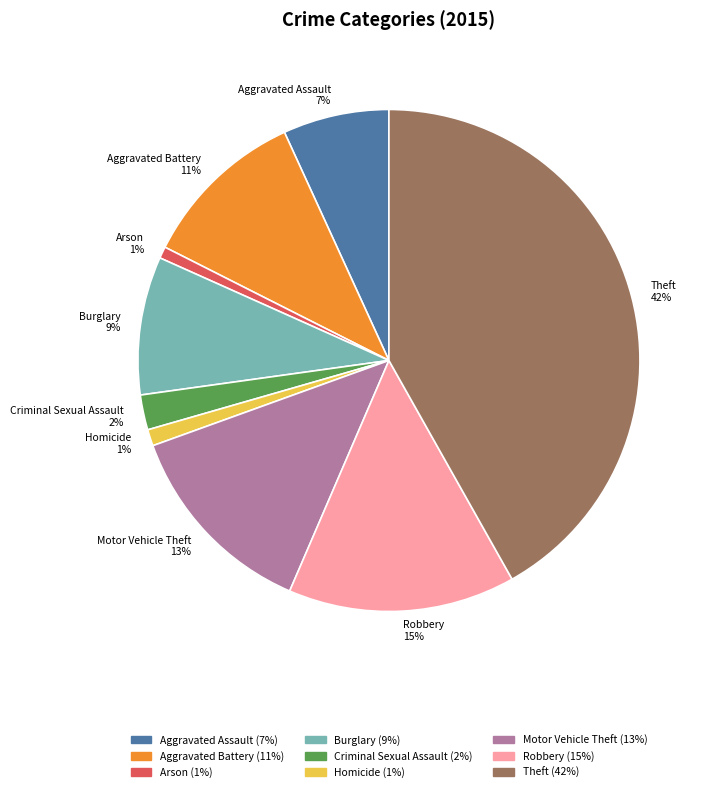

To the nearest percent, what percentage of the pie is Aggravated Battery?

11%